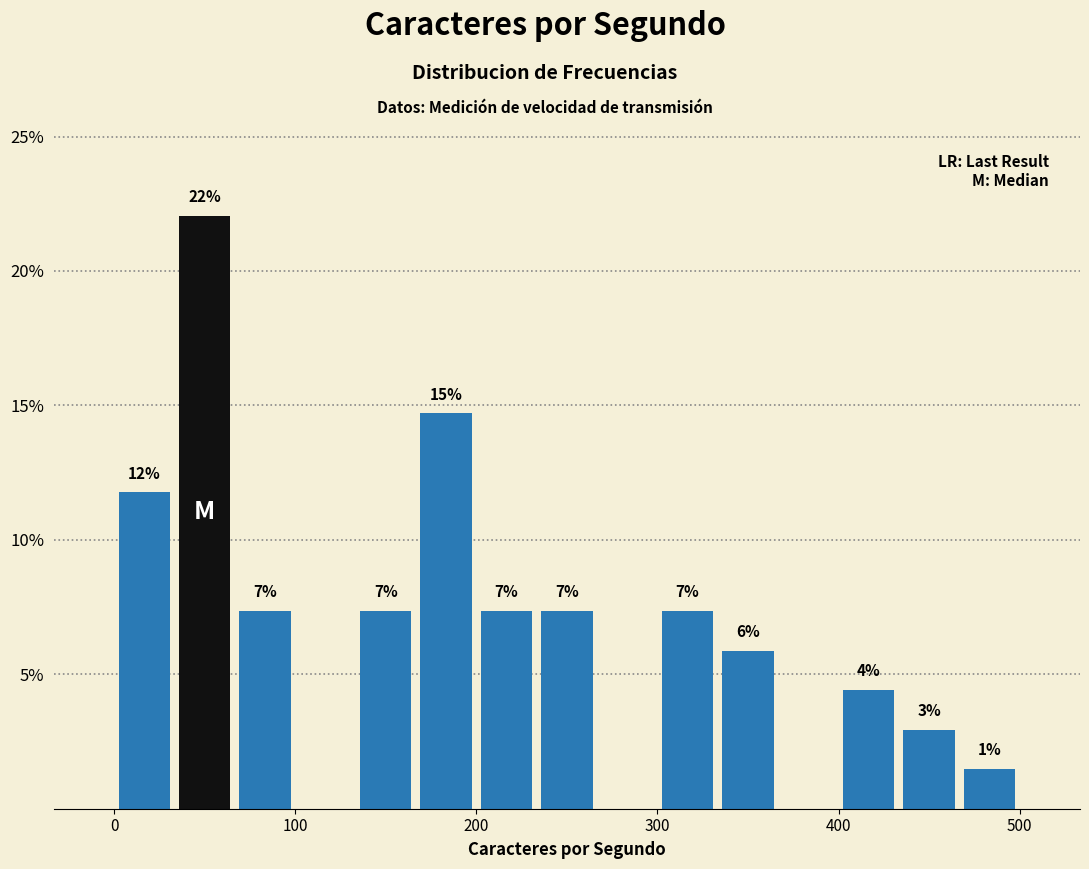

Read against the x-axis, roughly where is the centre of the tallest bar?

50